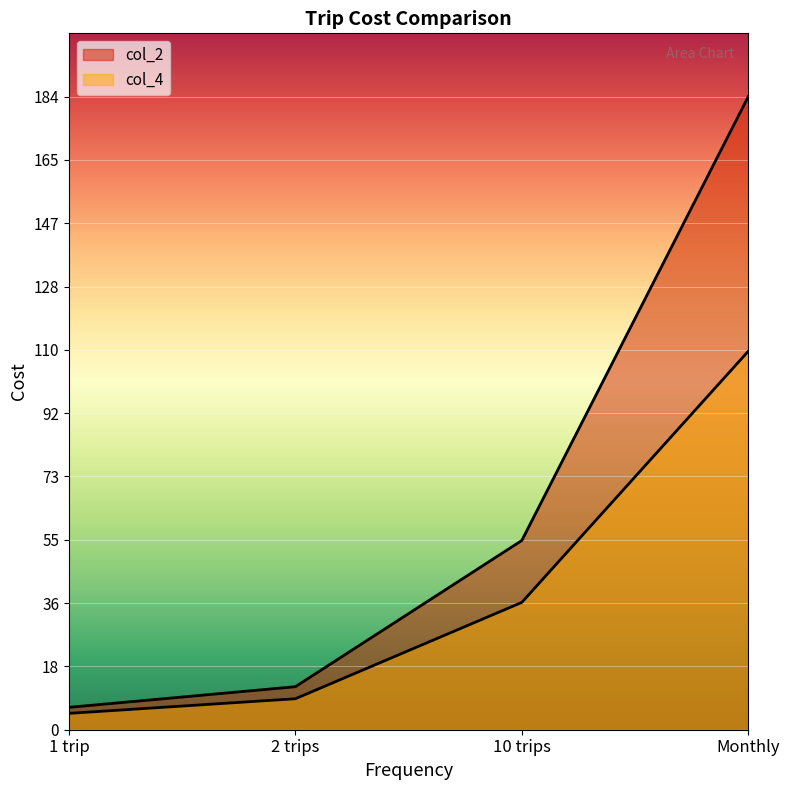

How many lines are shown in the chart?

2